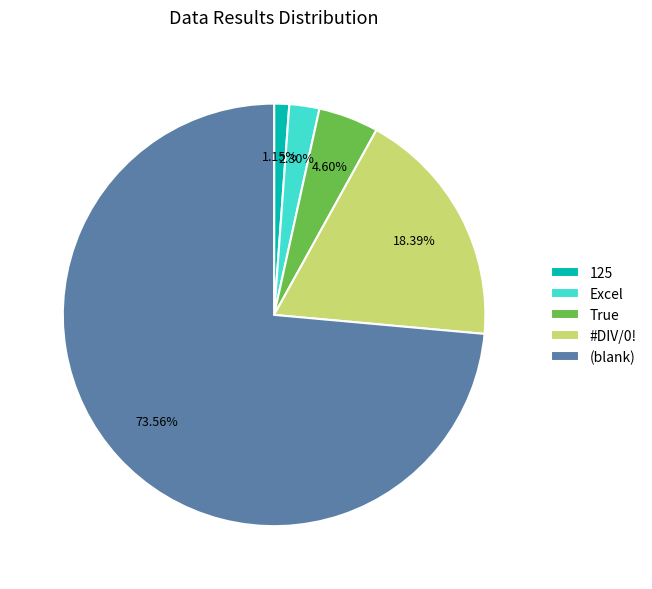

Does any single category account for the majority?

Yes